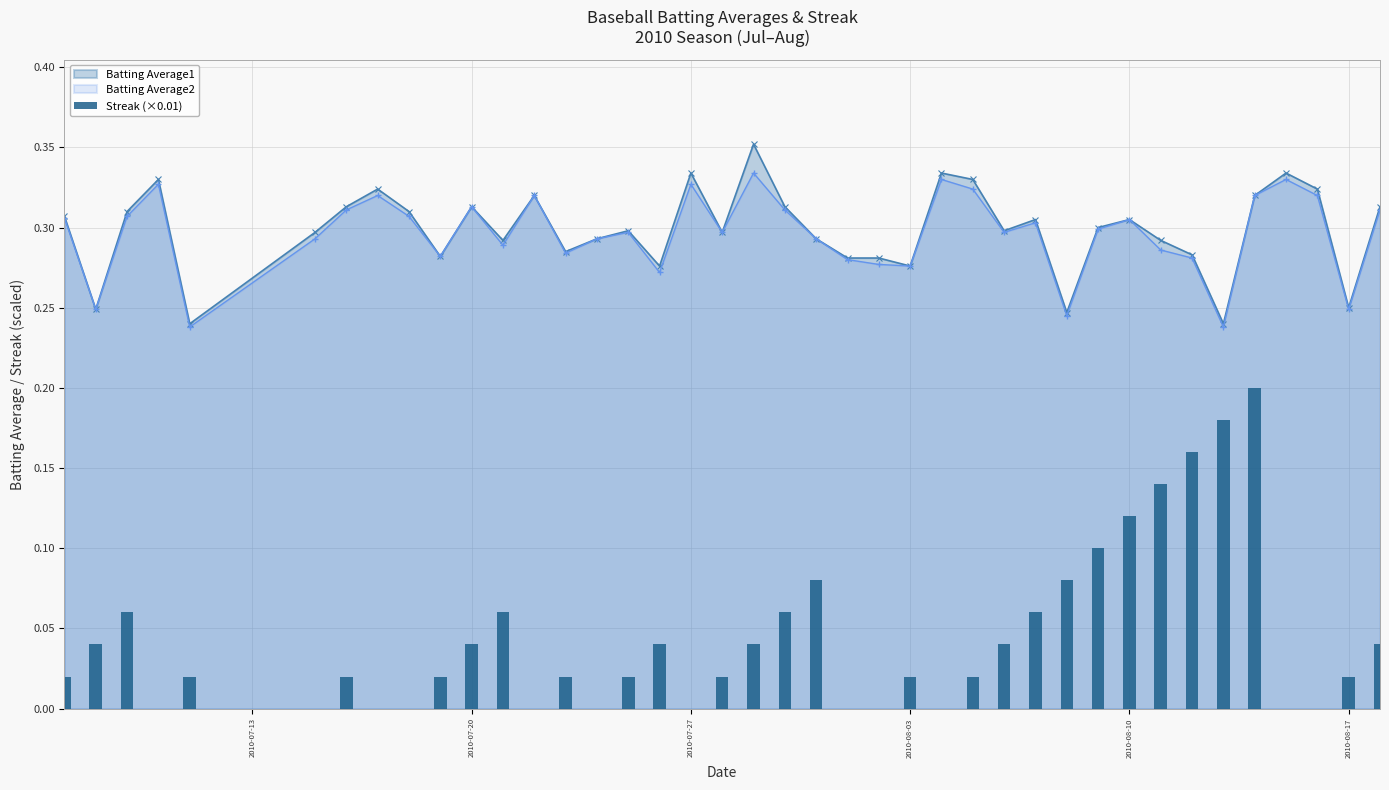

Reading right to left, what are all the values shown in this chart?

0.0	0.0	0.0	0.0	0.2	0.2	0.2	0.1	0.1	0.1	0.1	0.1	0.0	0.0	0.0	0.0	0.0	0.0	0.1	0.1	0.0	0.0	0.0	0.0	0.0	0.0	0.0	0.0	0.1	0.0	0.0	0.0	0.0	0.0	0.0	0.0	0.0	0.1	0.0	0.0